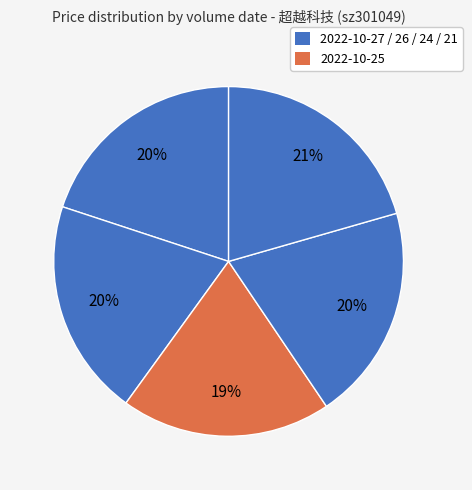

Count the number of slices in the pie.

5